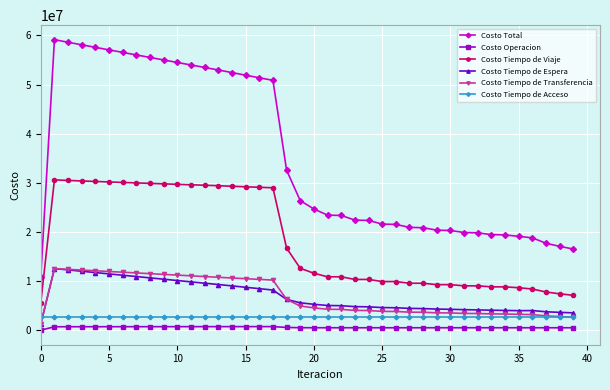

What is the average value of the Costo Tiempo de Transferencia series?

6921869.4